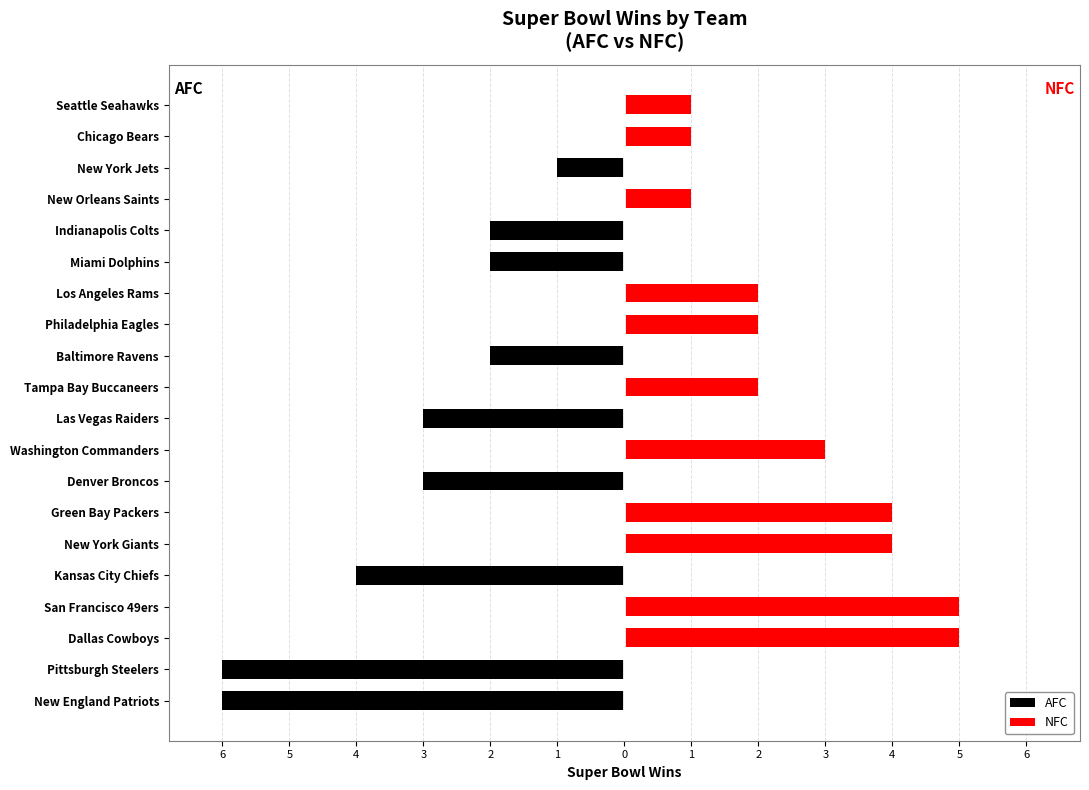

Which has a higher value, Los Angeles Rams or Kansas City Chiefs?

Los Angeles Rams